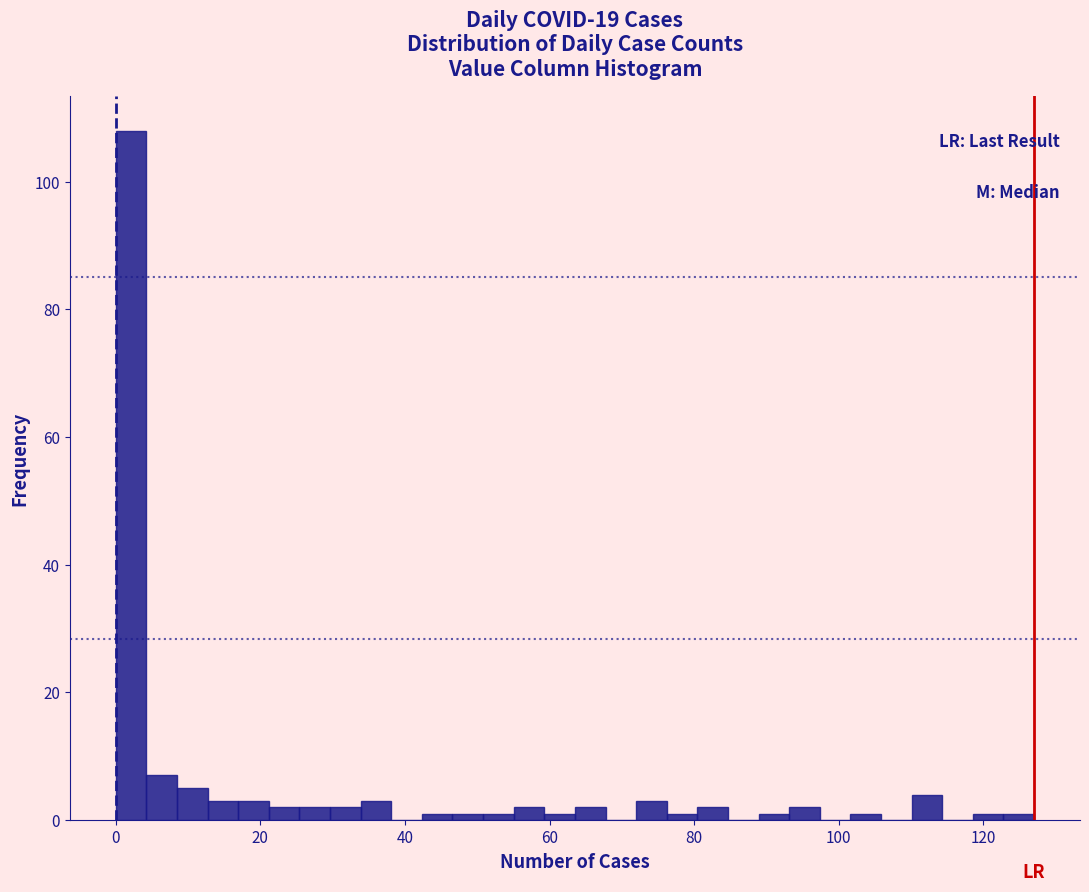

Around what value on the x-axis is the tallest bar? Give the approximate position of its centre, as read against the axis.

2